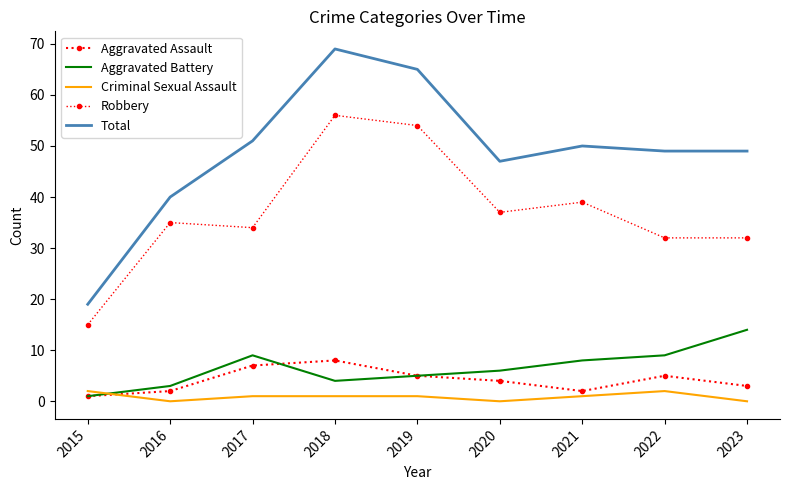

At which label does Aggravated Battery reach its minimum?

2015